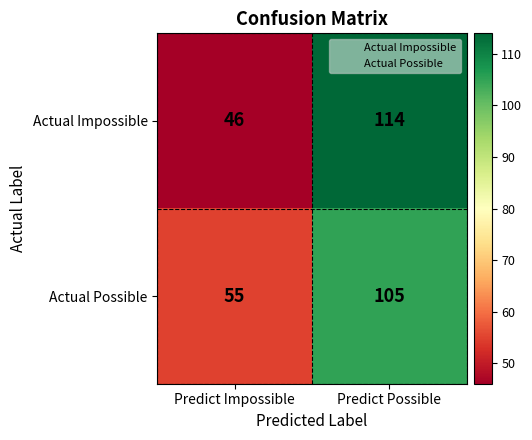

At how many categories does at least one series exceed 97?

1